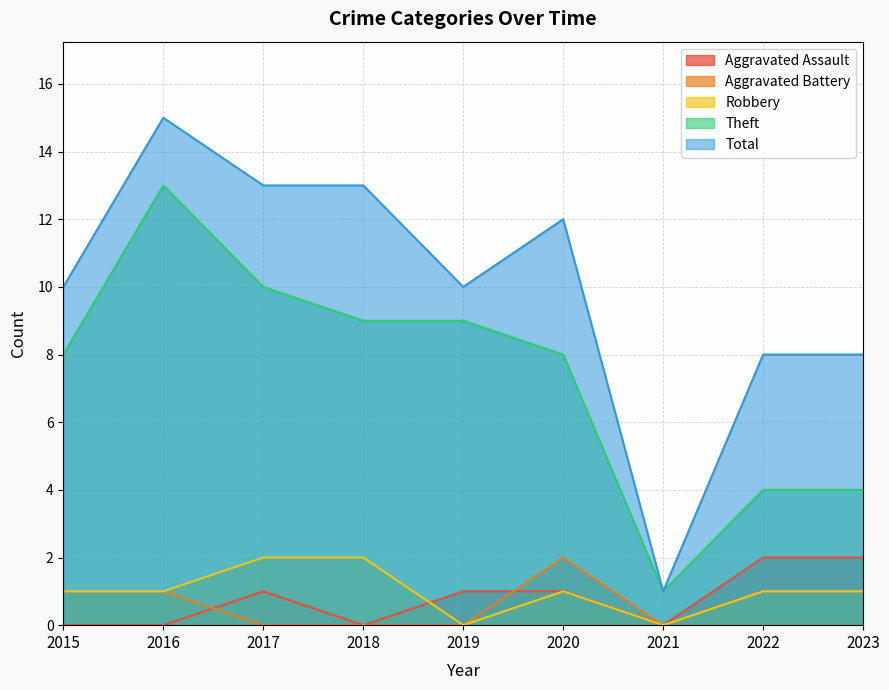

What is the sum of all Aggravated Battery values?

6